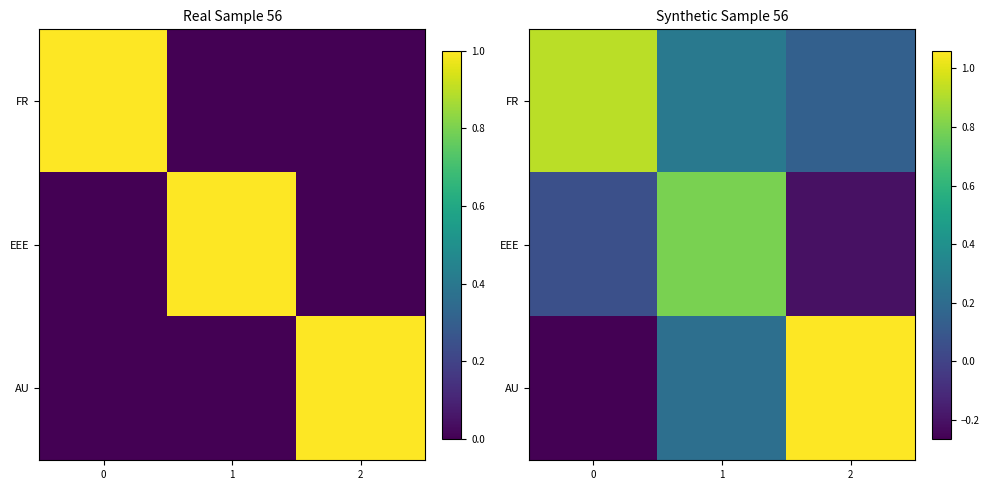

The value of EEE at 1 is 0.5. True or false?

False